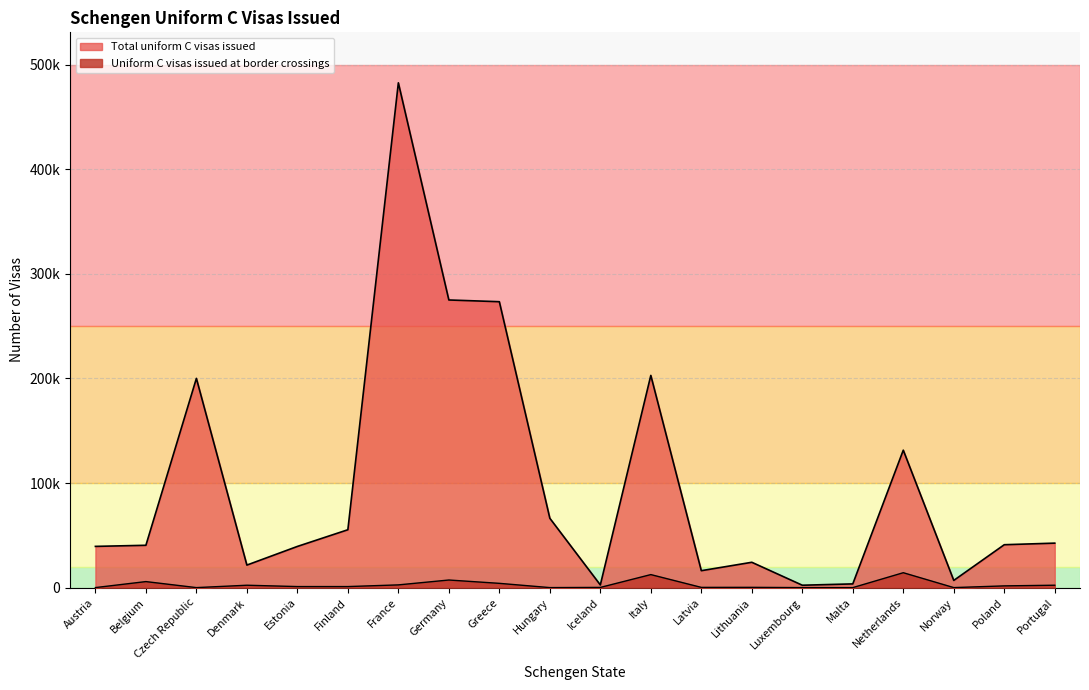

At how many categories does at least one series exceed 275363?

1